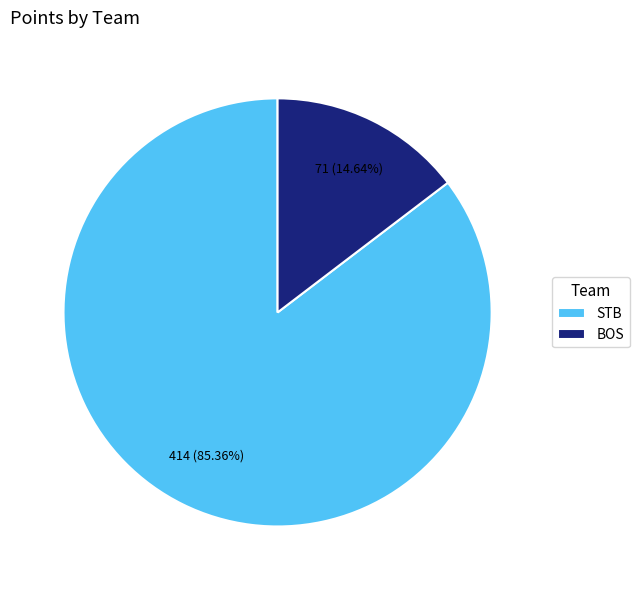

Count the number of slices in the pie.

2